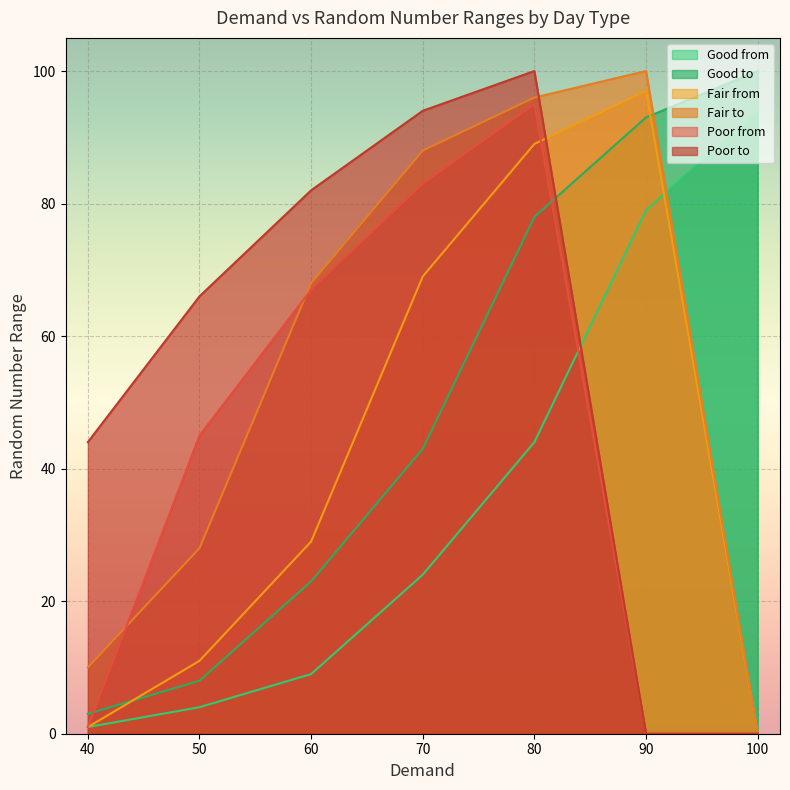

What is the maximum value for Good to?

100